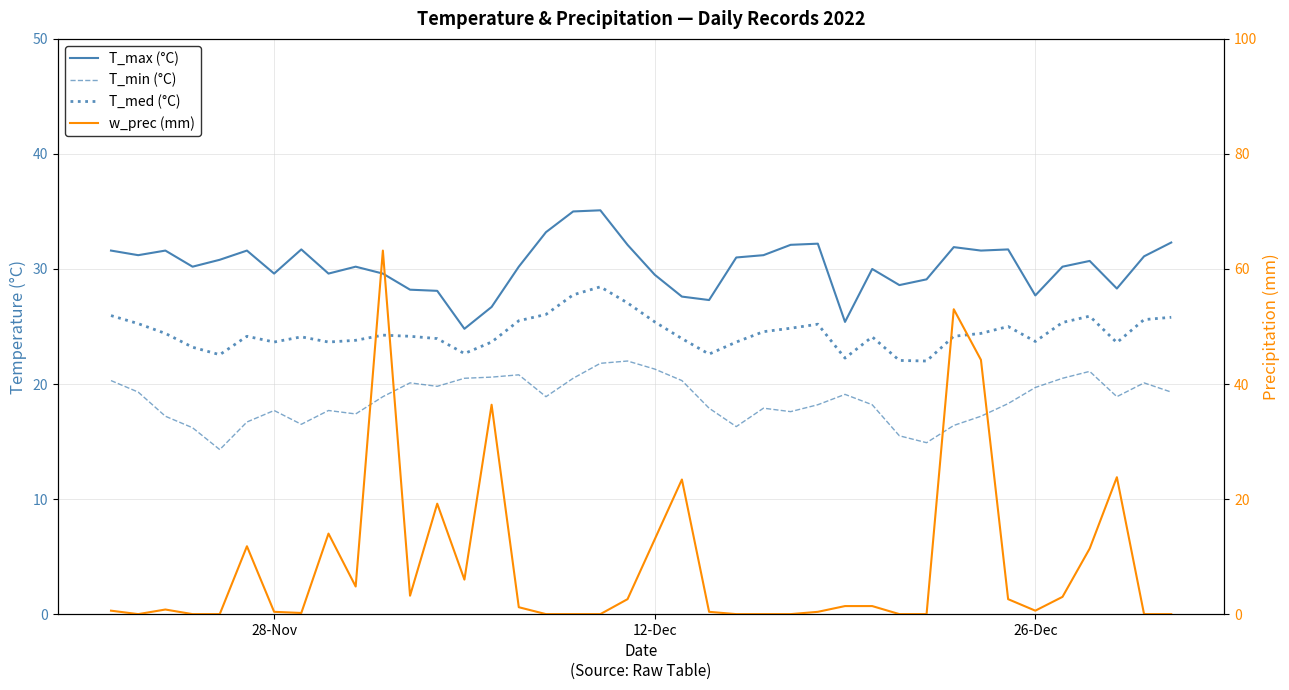

The value of w_prec (mm) at 12-Dec is 13.0. True or false?

True